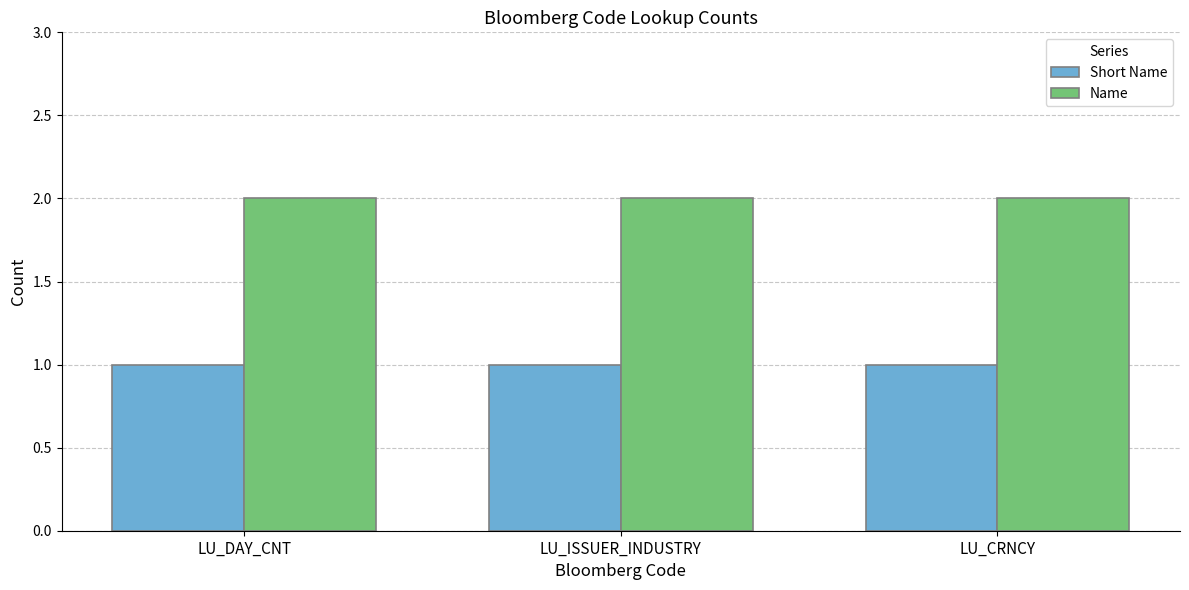

How many groups of bars are there?

3